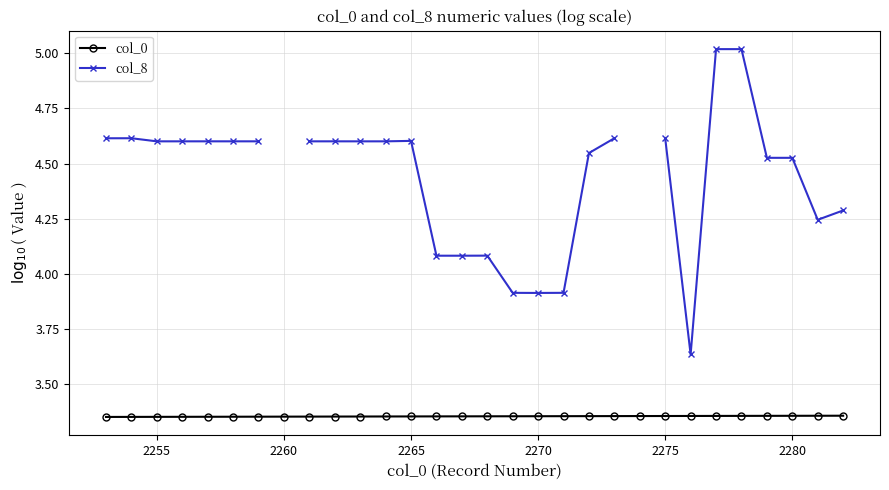

Is it true that col_0 equals 1.3 at 2280?

False